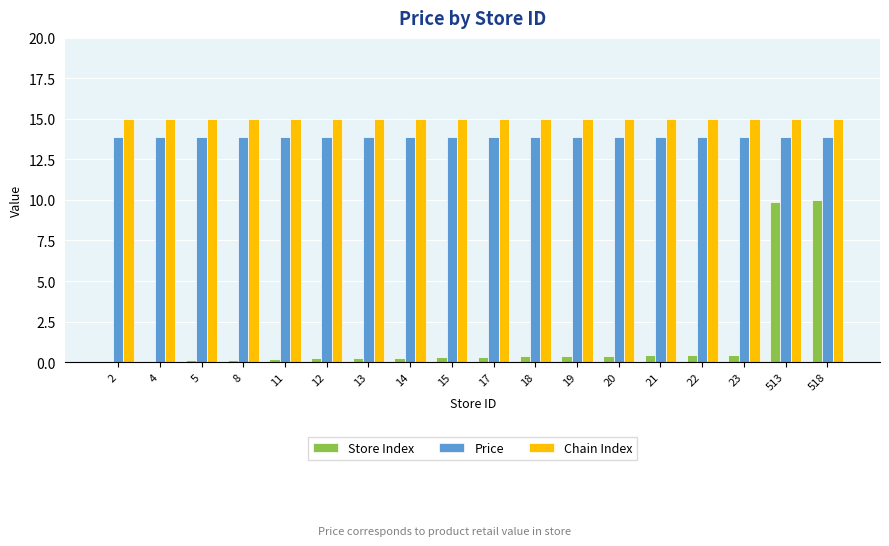

How many distinct data groups are displayed?

3